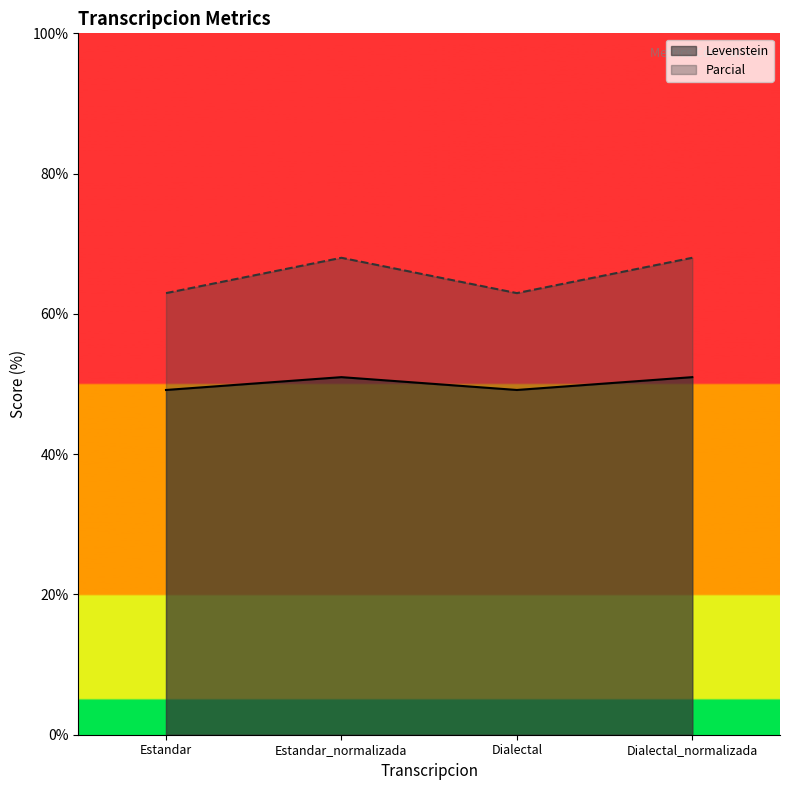

Reading left to right, what are all the values shown in this chart?

Levenstein: Estandar=49.2	Estandar_normalizada=51.0	Dialectal=49.2	Dialectal_normalizada=51.0
Parcial: Estandar=63.0	Estandar_normalizada=68.0	Dialectal=63.0	Dialectal_normalizada=68.0